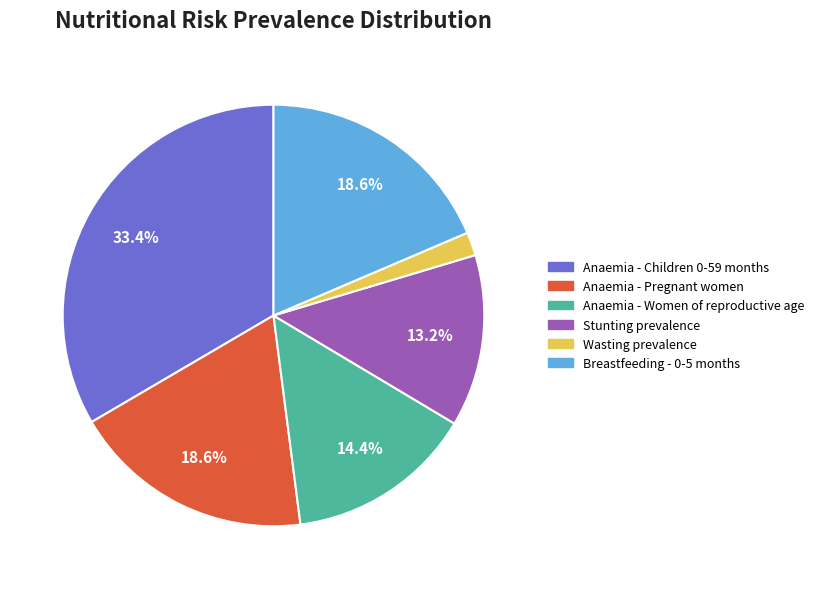

What percentage do Breastfeeding - 0-5 months and Anaemia - Pregnant women together represent?

37.2%